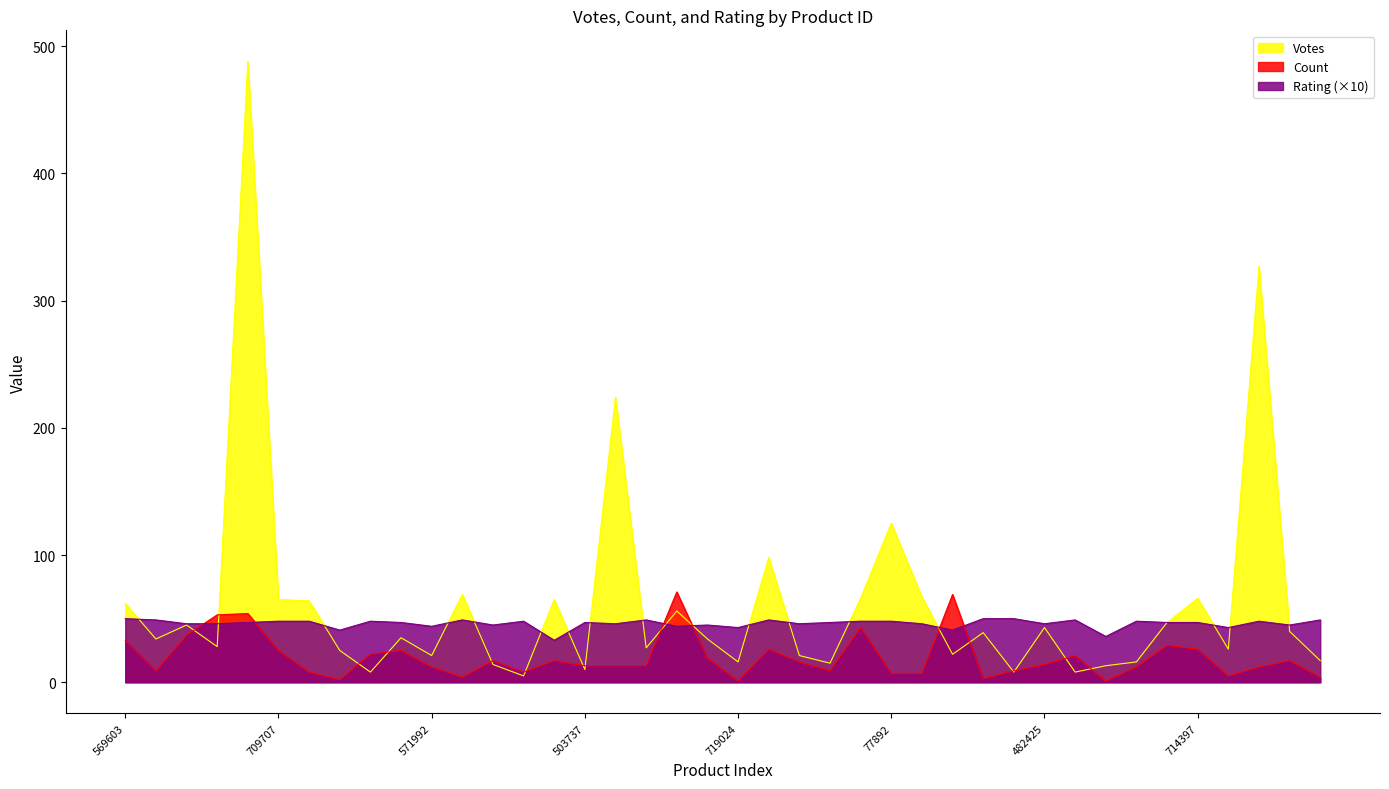

Which series has the widest spread of values?

Votes